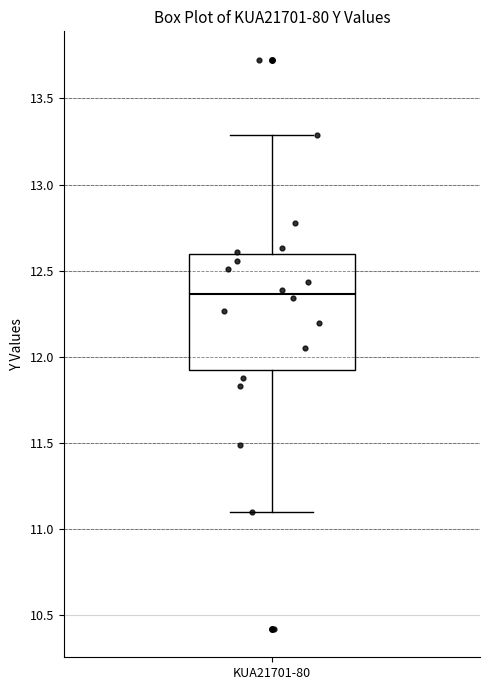

Where is the lower edge of the box for KUA21701-80 on the y-axis? The values are not printed on the chart, so give them approximately, as read against the axis.

11.90